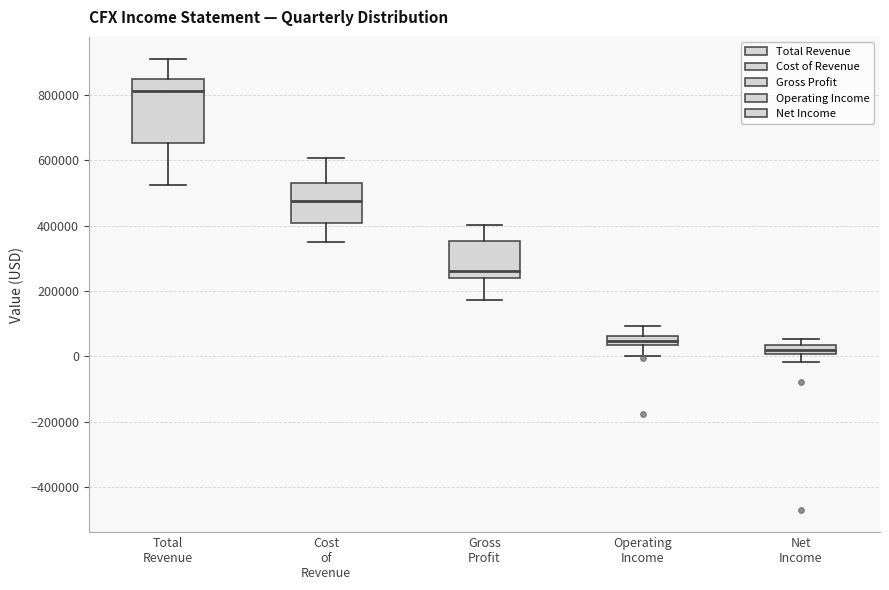

Comparing the boxes themselves (not the whiskers), which one is the tallest?

Total Revenue